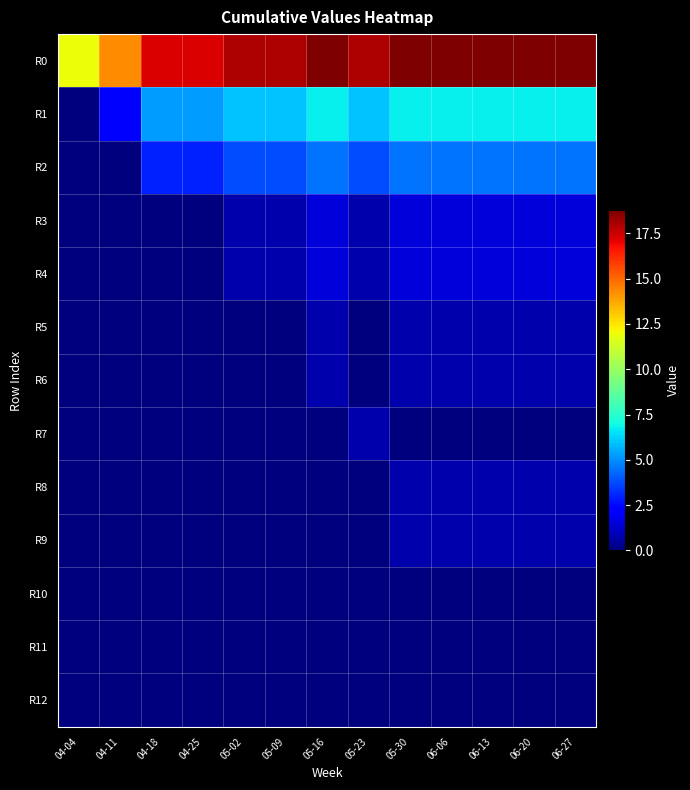

What is the total value across all series at 06-06?

36.0